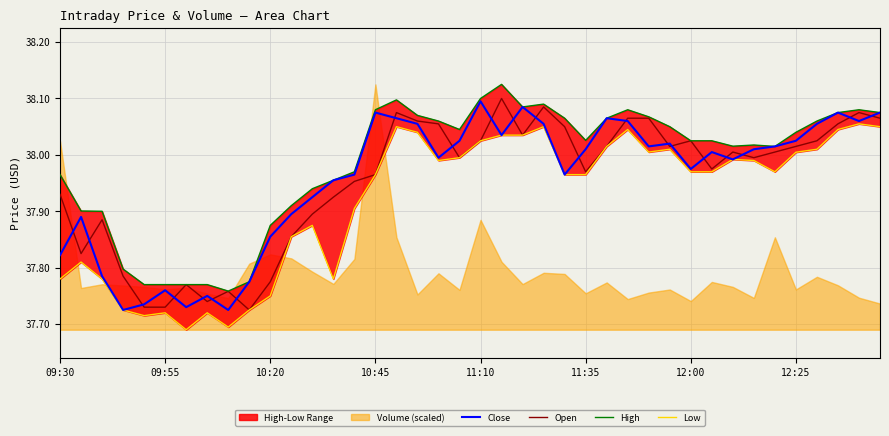

What is the minimum value shown in the chart?

37.7